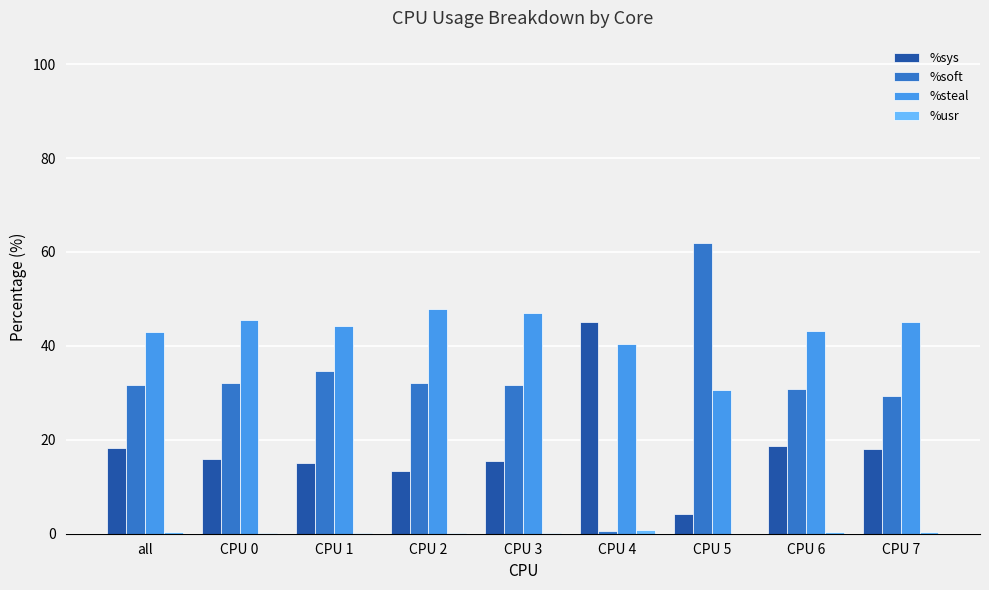

What is the maximum value for %steal?

47.9